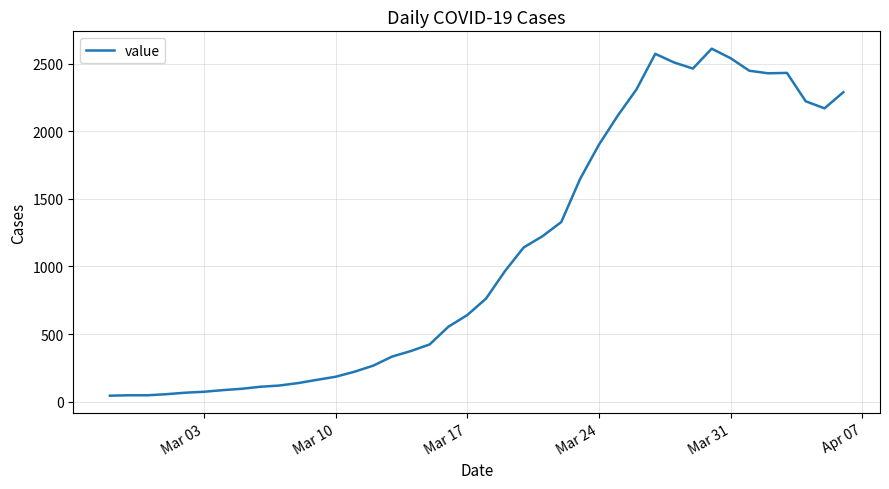

What is the maximum value shown in the chart?

2610